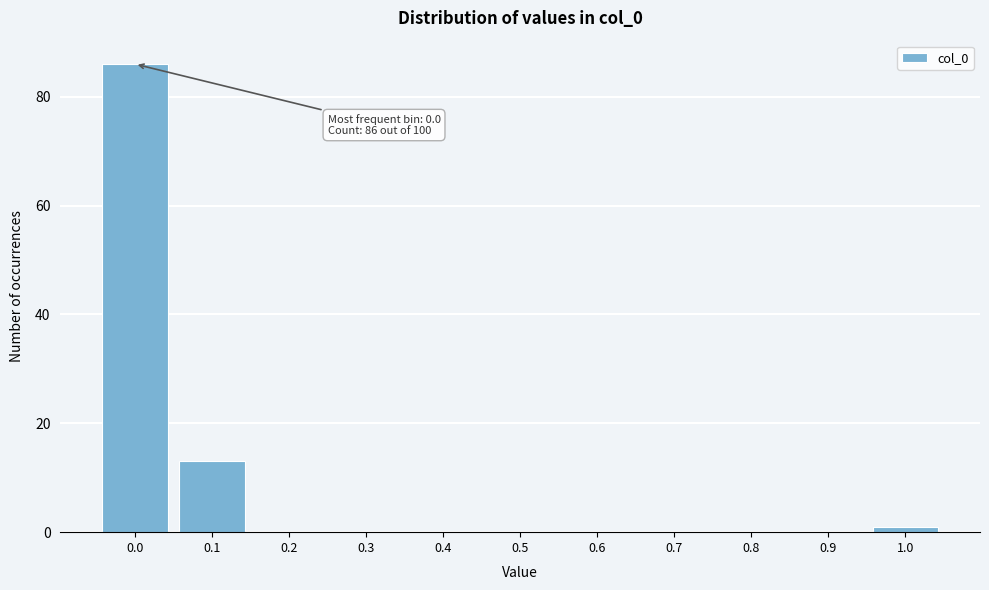

Reading left to right, what are all the values shown in this chart?

0.0=86	0.1=13	0.2=0	0.3=0	0.4=0	0.5=0	0.6=0	0.7=0	0.8=0	0.9=0	1.0=1